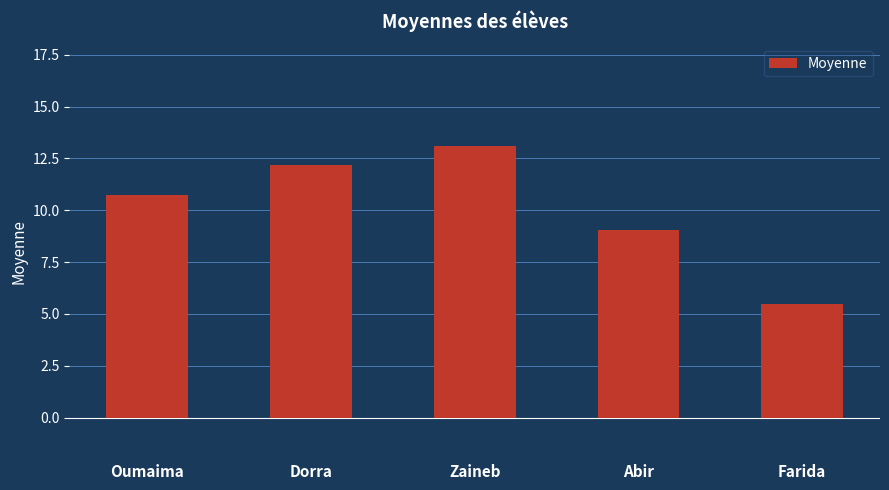

How many distinct data groups are displayed?

1